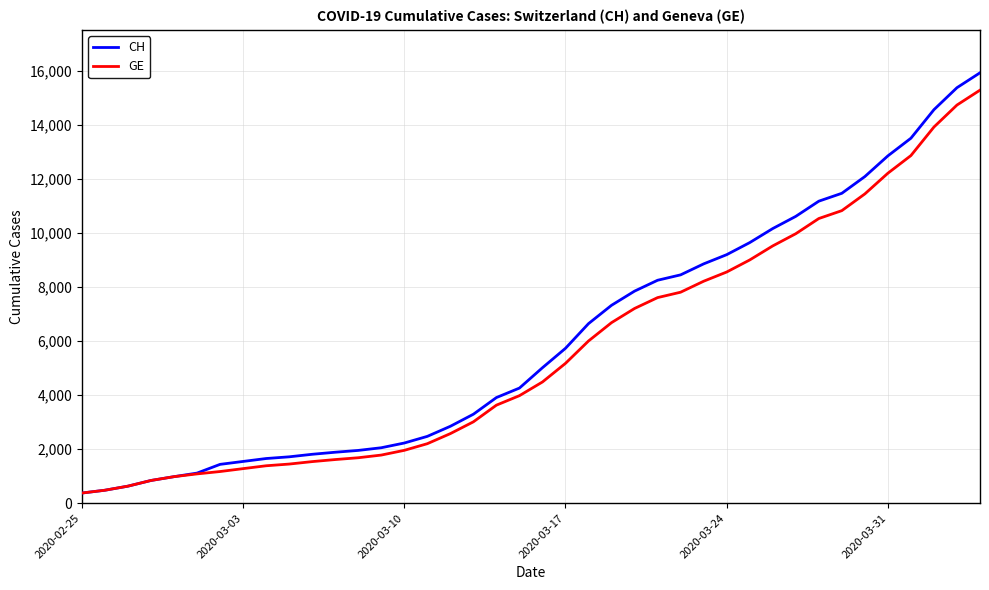

How many lines are shown in the chart?

2